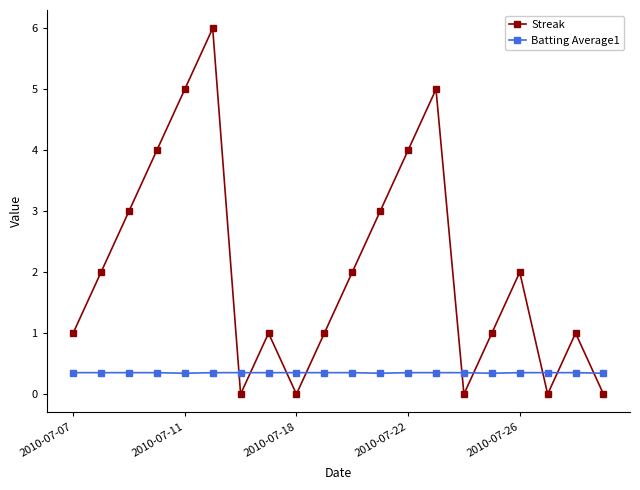

How many lines are shown in the chart?

2